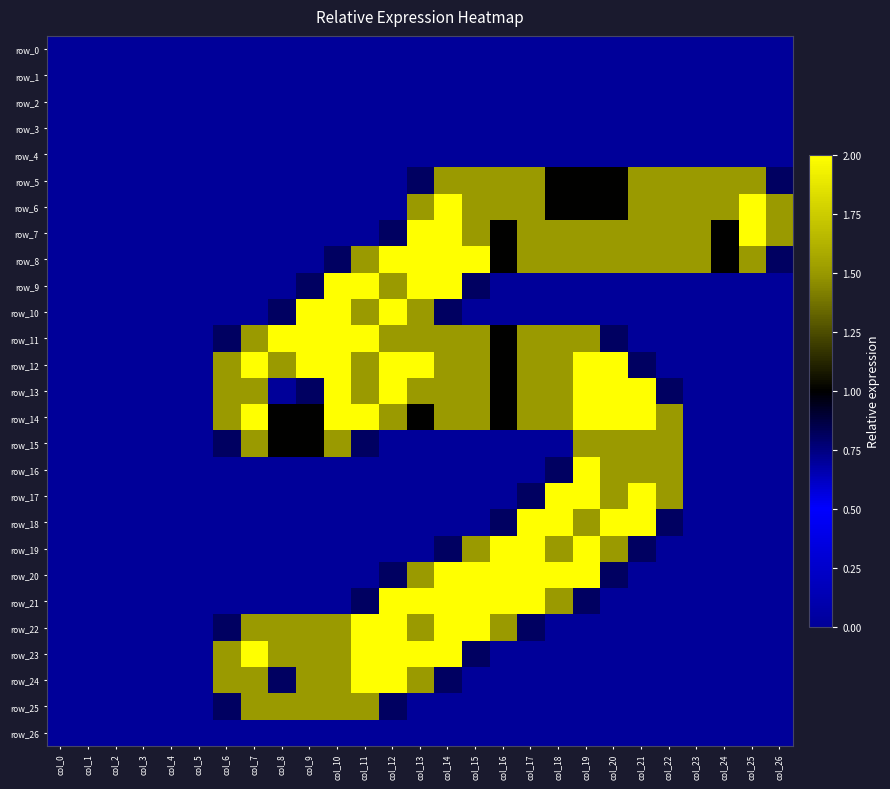

Between col_8 and col_17, which series saw the biggest shift?

row_18